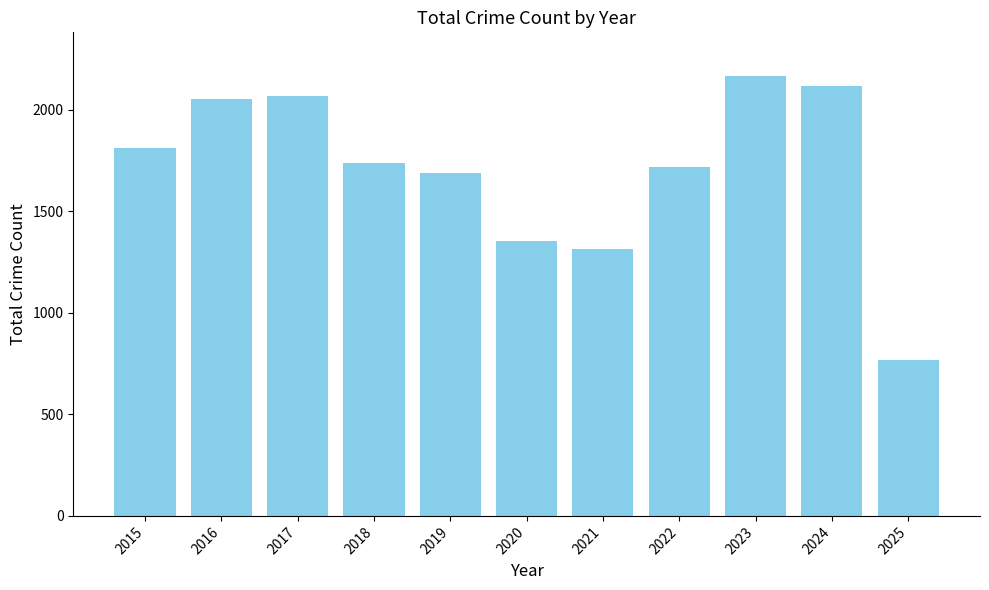

What is the average value?

1709